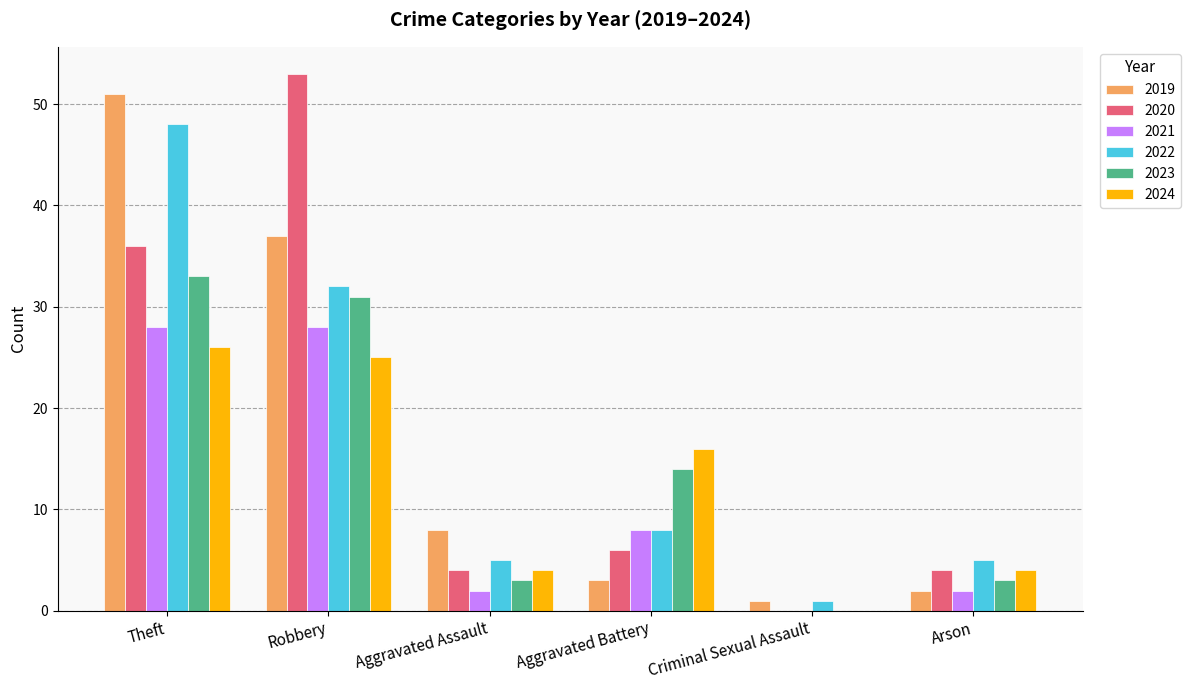

Which series has the widest spread of values?

2020